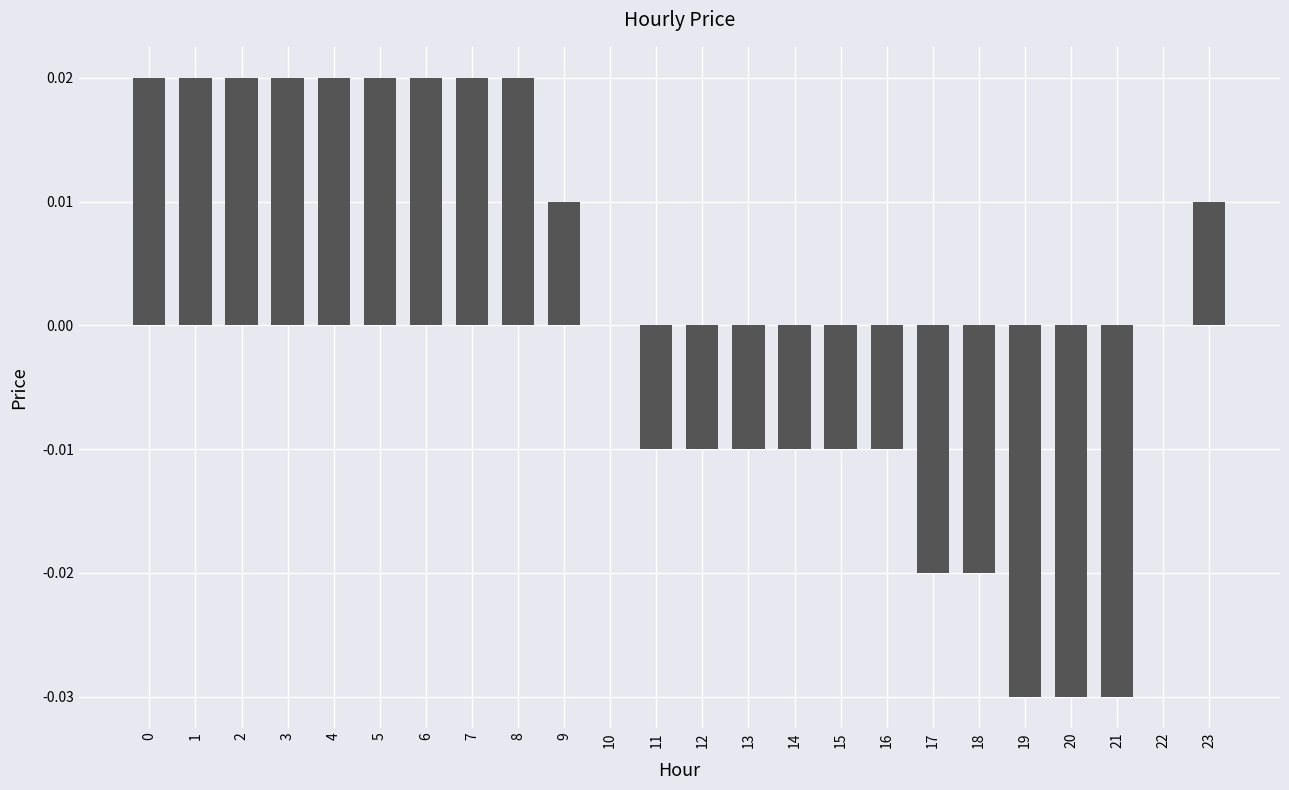

Is it true that the value at 14 is -0.0?

True